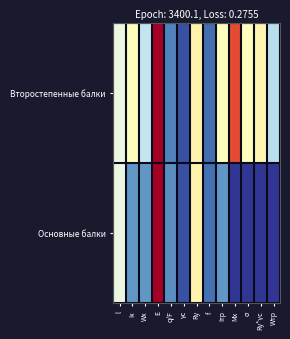

At which category is the sum across all series the highest?

E